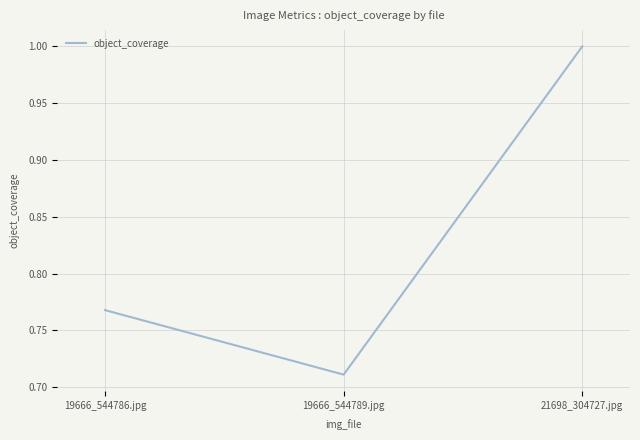

How many distinct data groups are displayed?

1